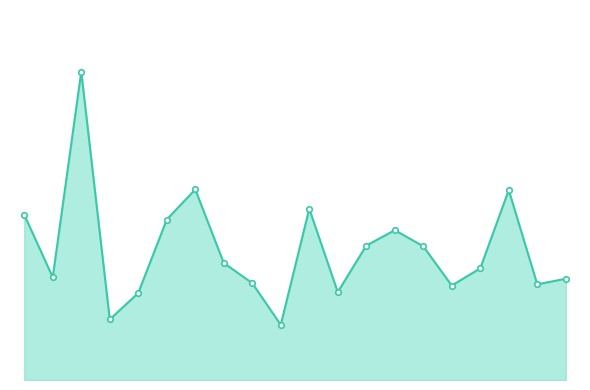

Does the chart have visible grid lines?

No